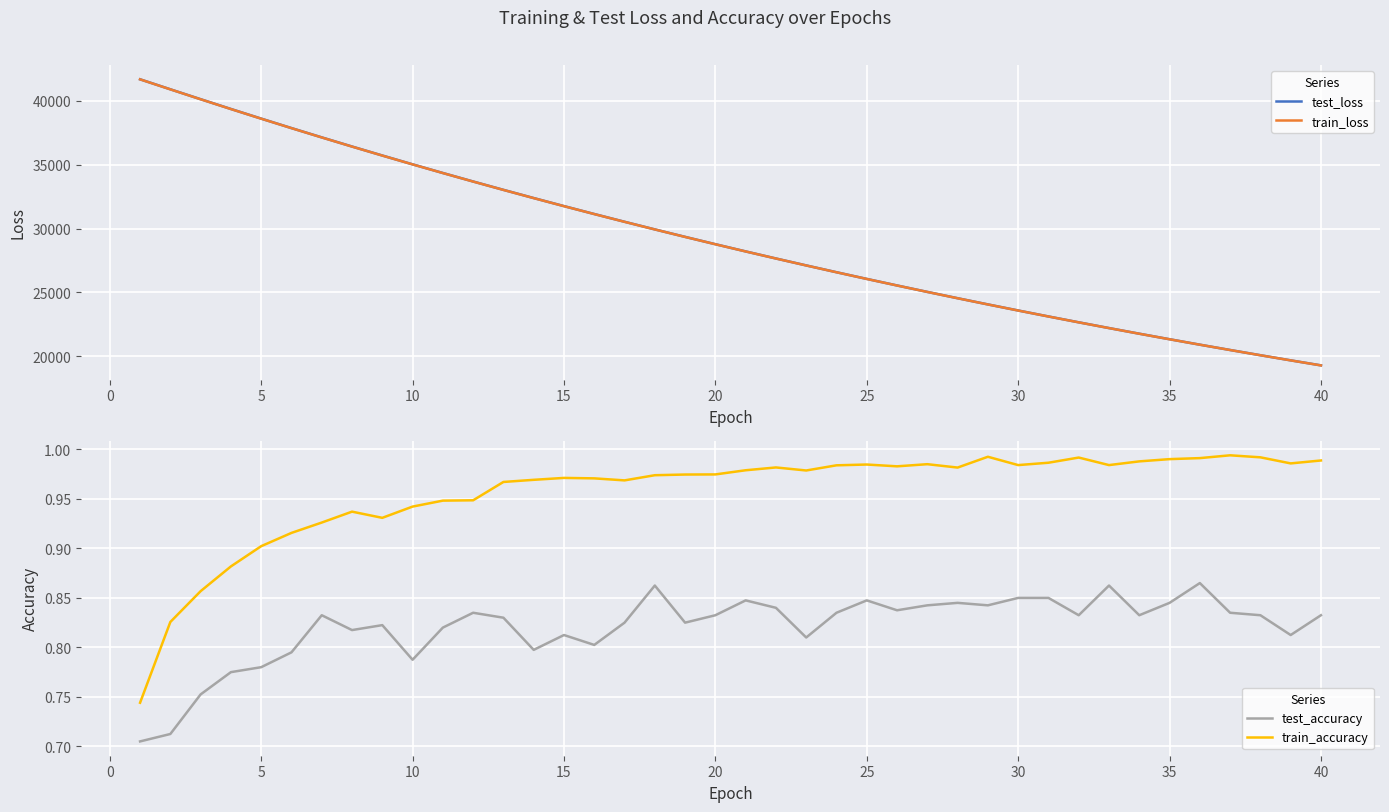

At how many categories does at least one series exceed 13470?

40